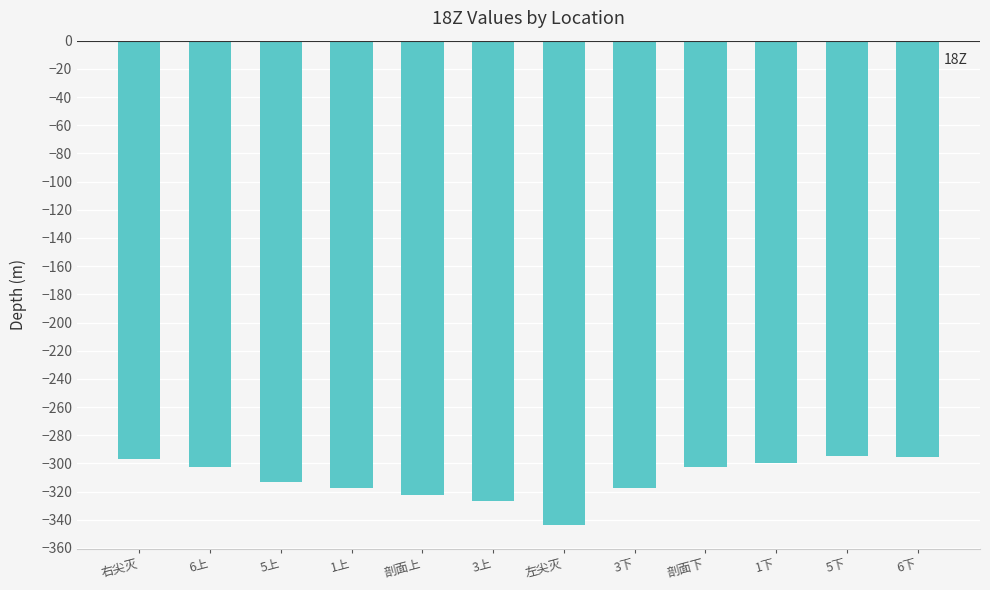

How many data points are less than -302?

8